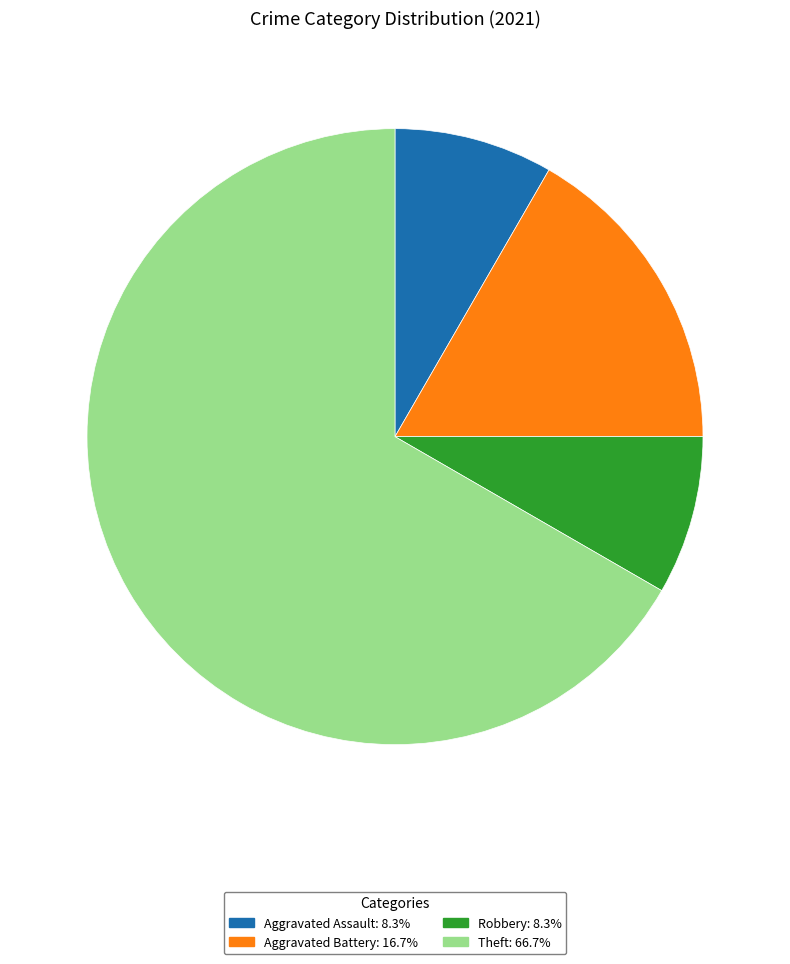

How many slices are in this pie chart?

4